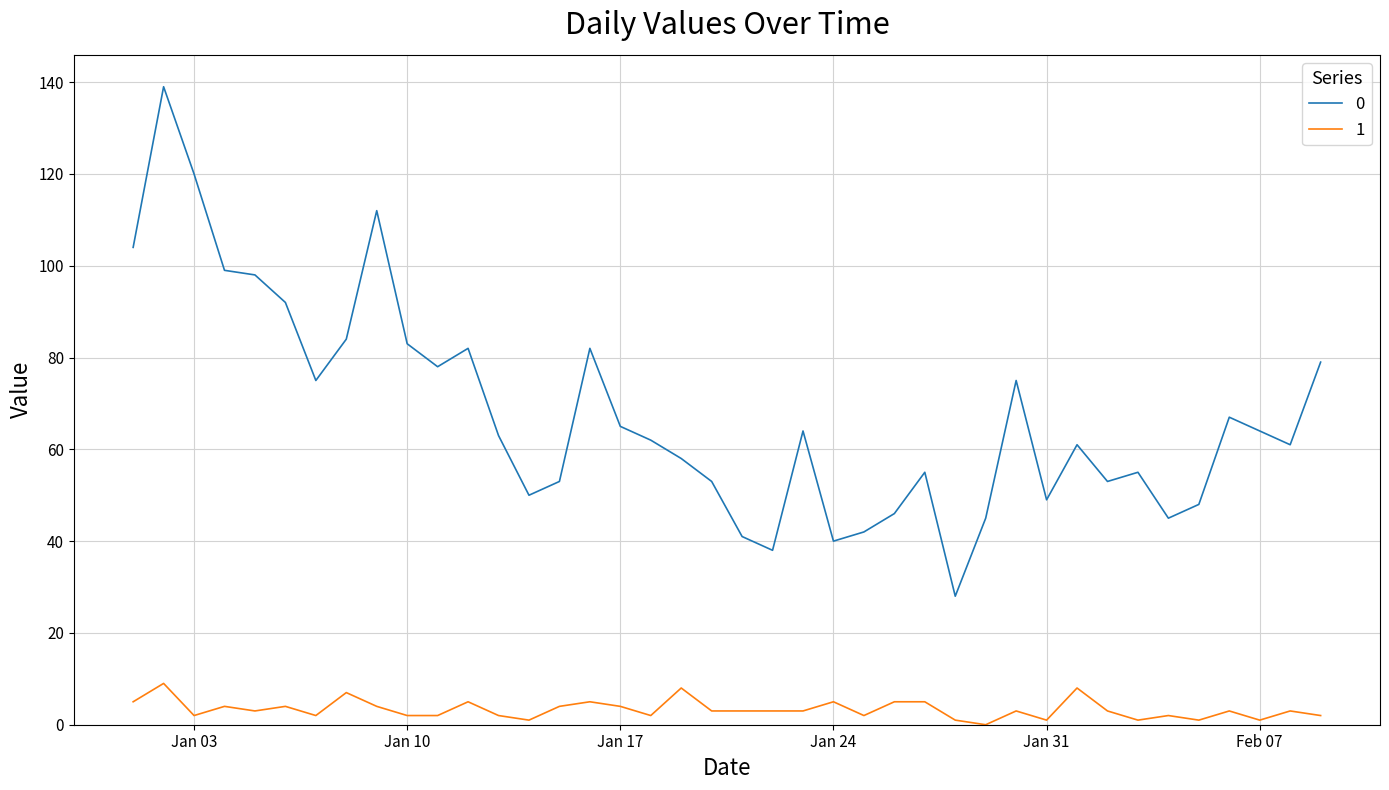

Rank the series by their average value, from highest to lowest.

0, 1